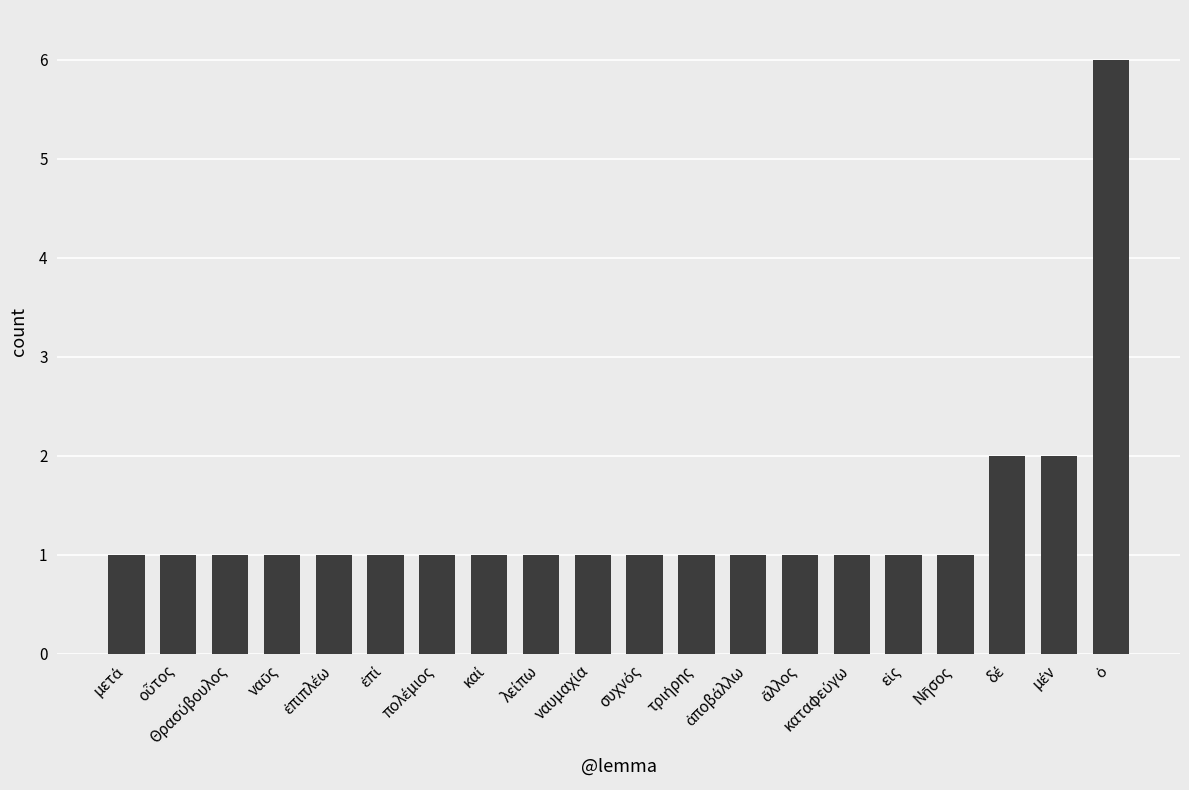

What is the maximum value shown in the chart?

6